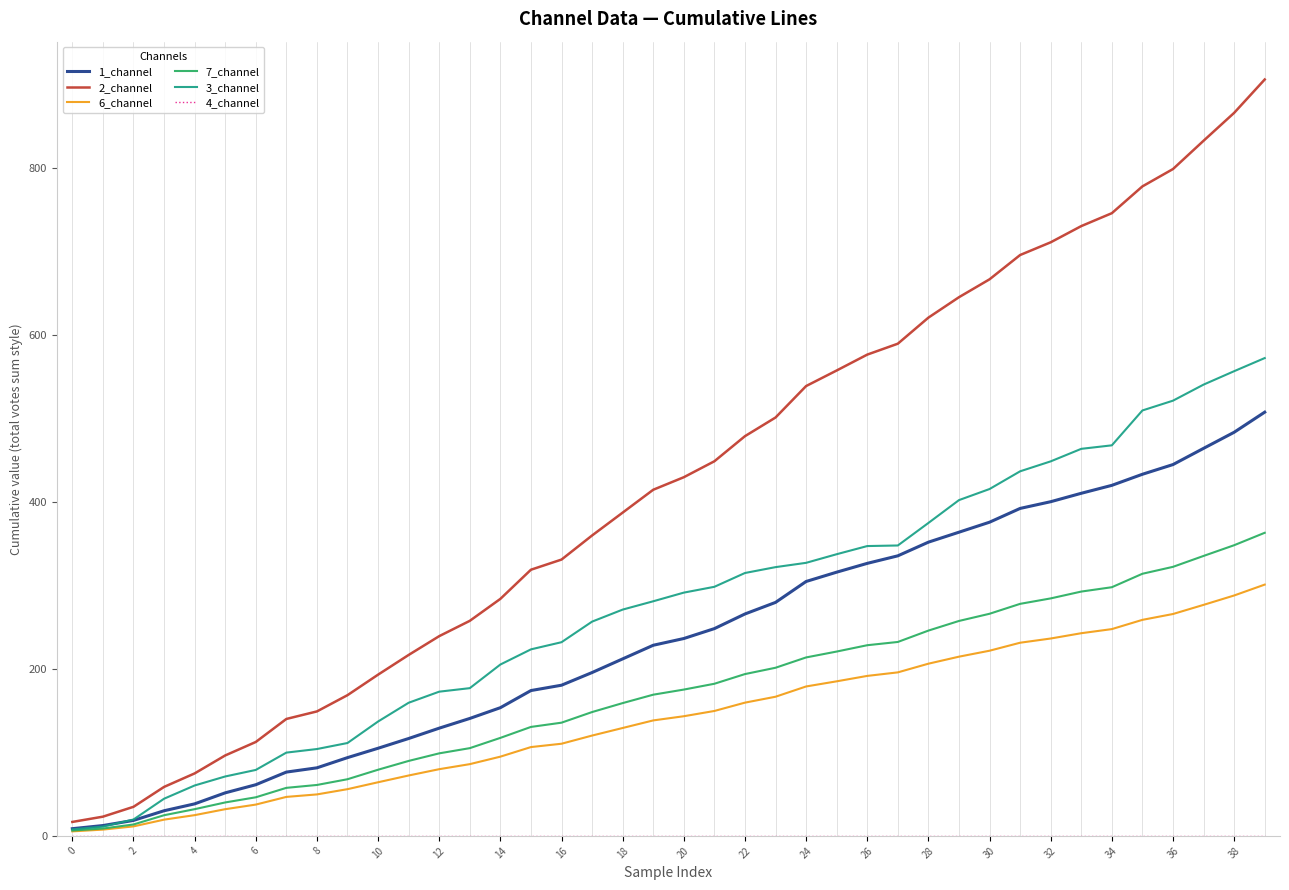

What is the maximum value shown in the chart?

905.5